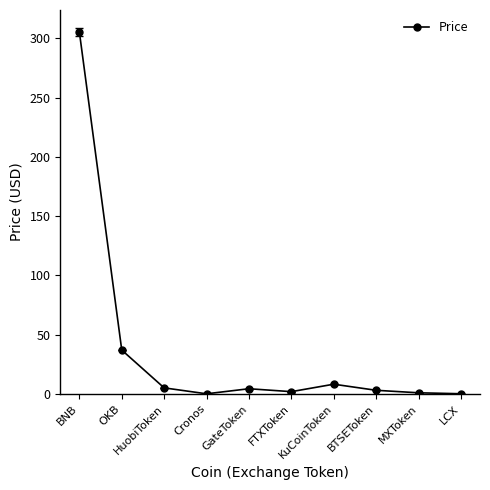

What is the maximum value shown in the chart?

305.6